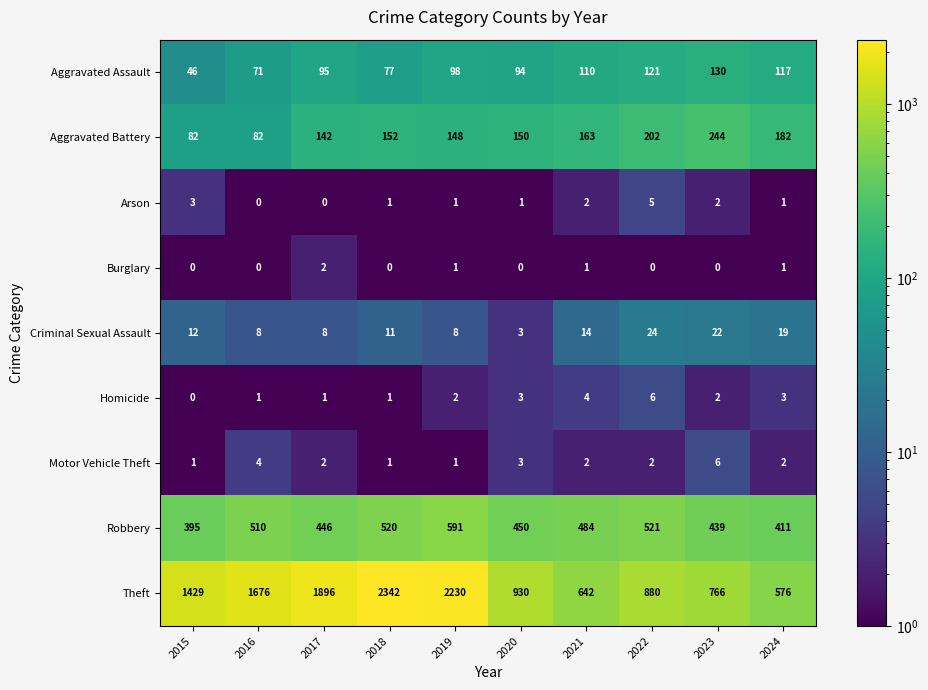

Which series has the largest total across all categories?

Theft